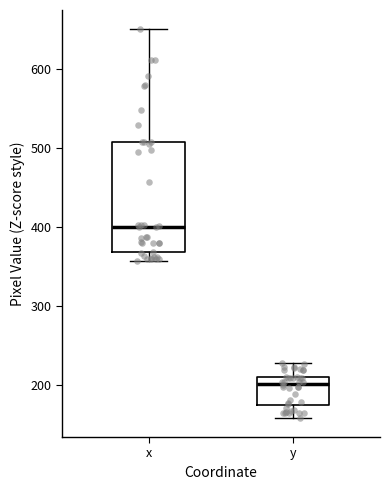

Comparing the boxes themselves (not the whiskers), which one is the tallest?

x